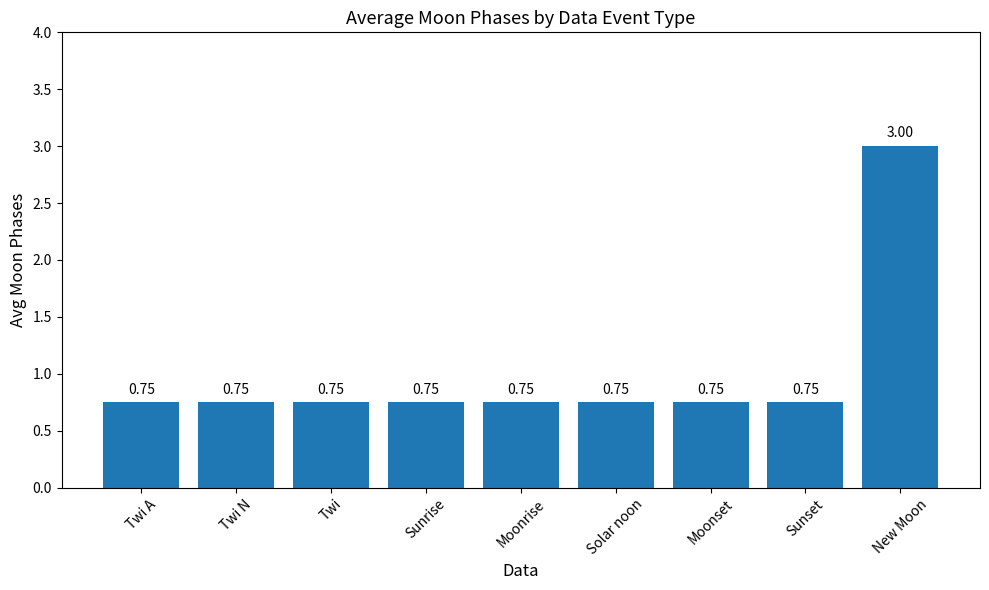

Does the chart contain stacked bars?

No